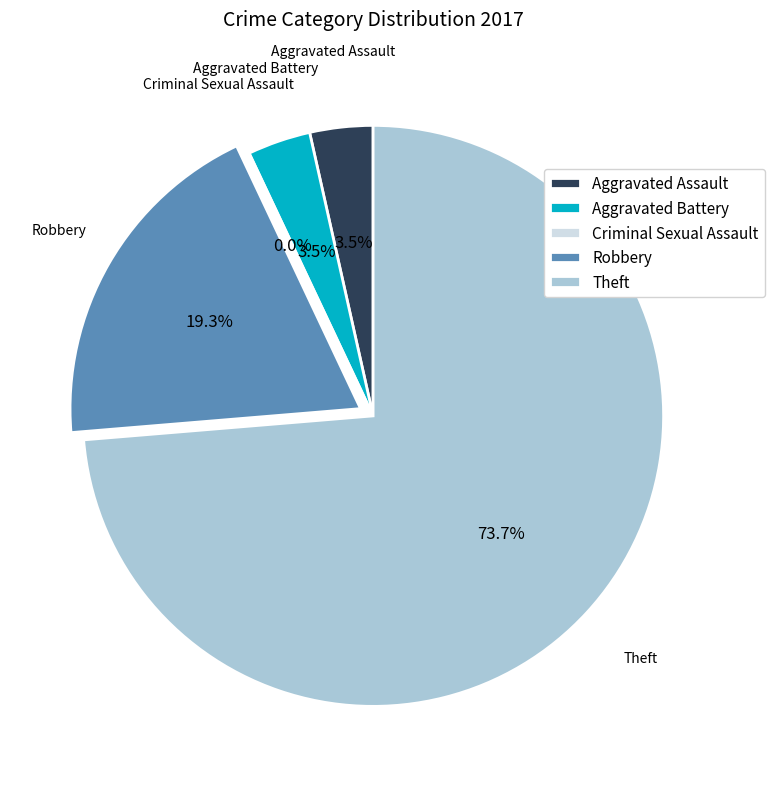

To the nearest percent, what is the difference between the largest and smallest slice percentages?

74%